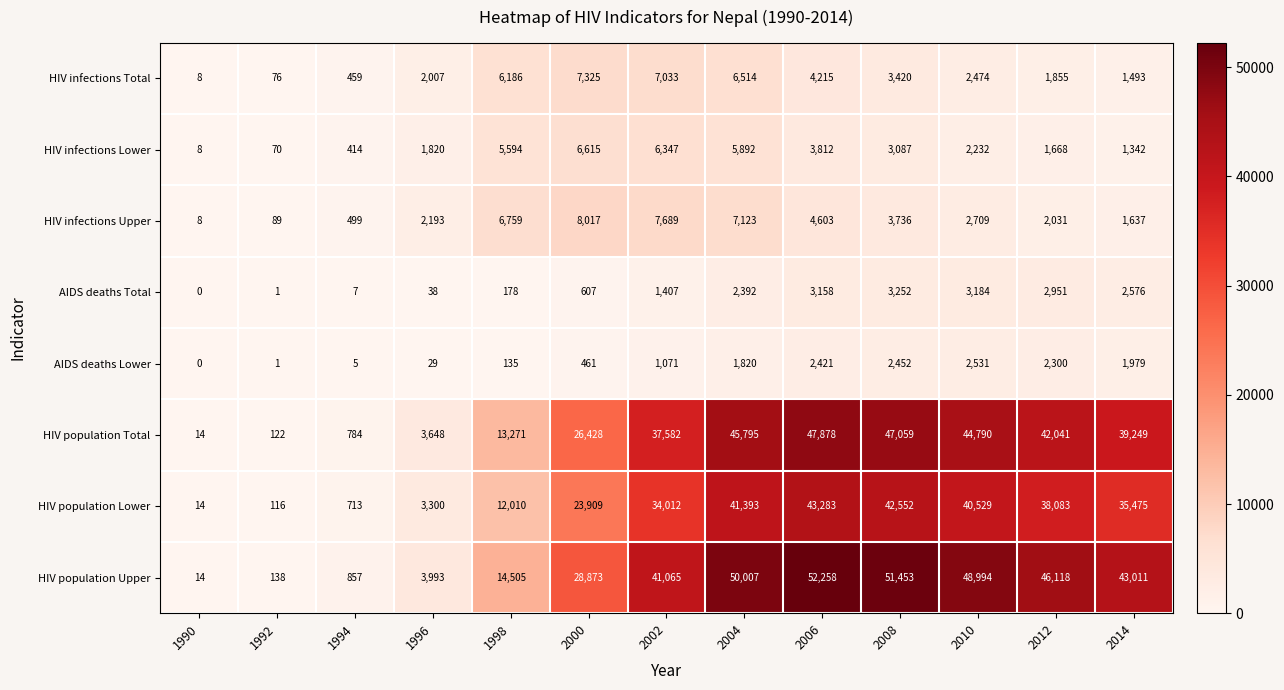

What is the difference between the HIV infections Lower values at 1992 and 2004?

5822